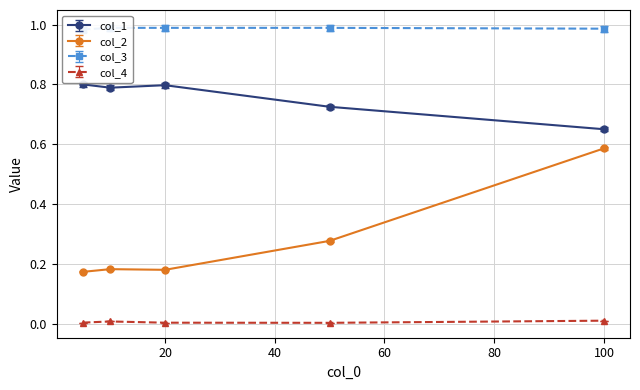

What is the value of the col_1 point at the 5th from the left?

0.6